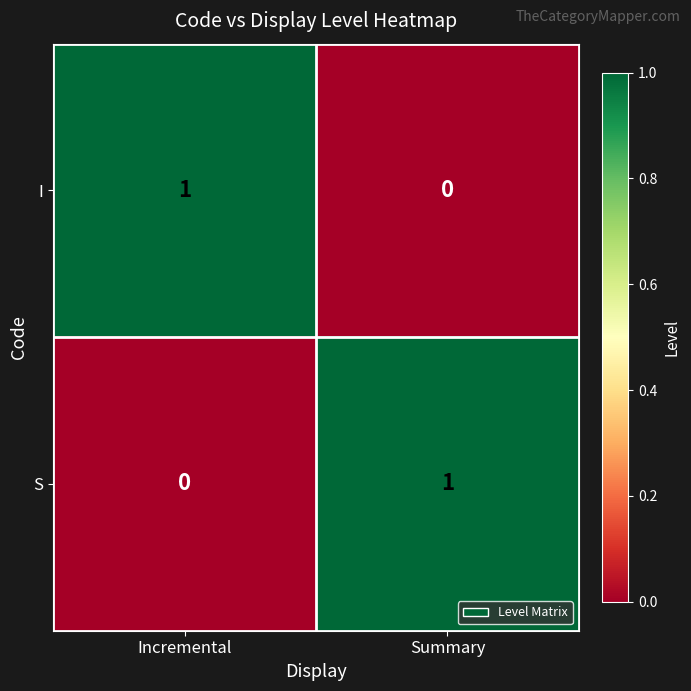

The I series shows 2 at Incremental. True or false?

False